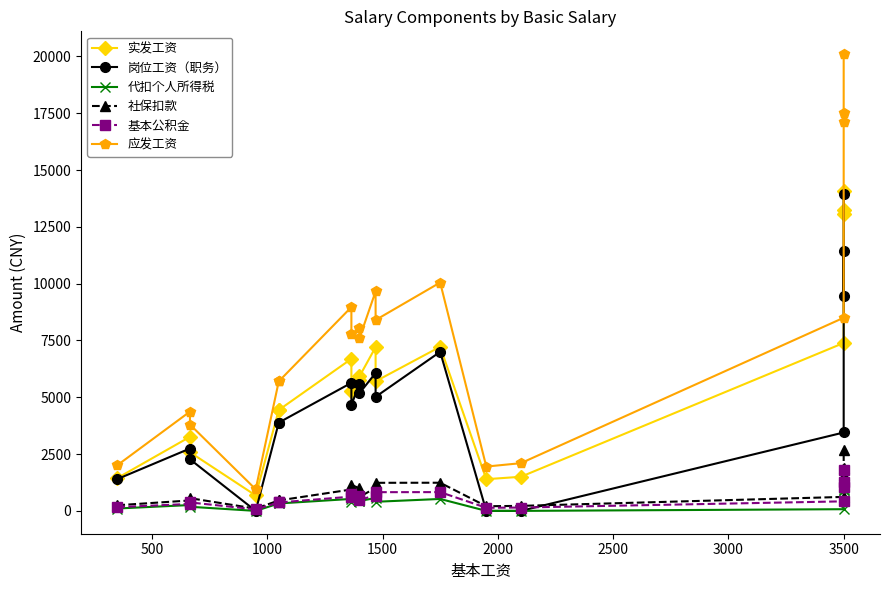

What is the maximum value for 基本公积金?

1792.0